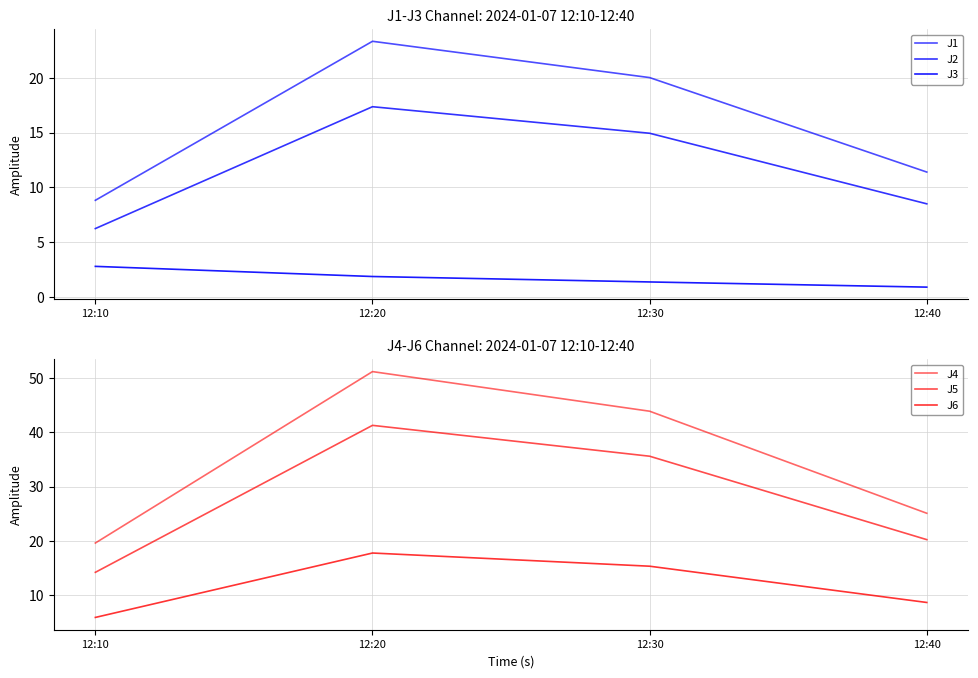

True or false: J5 and J2 cross at least once.

False